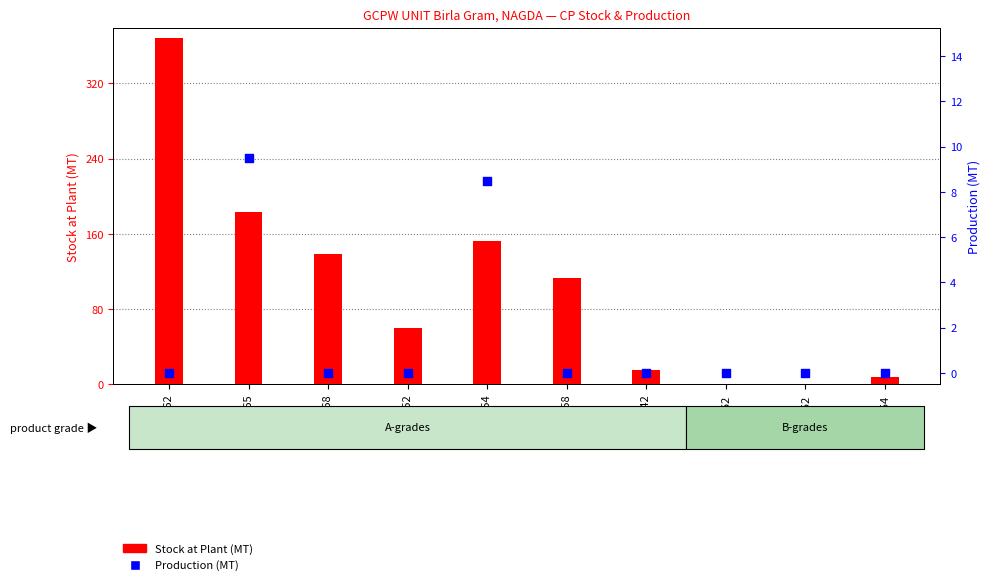

Which series has the widest spread of Y values?

Stock at Plant (MT)